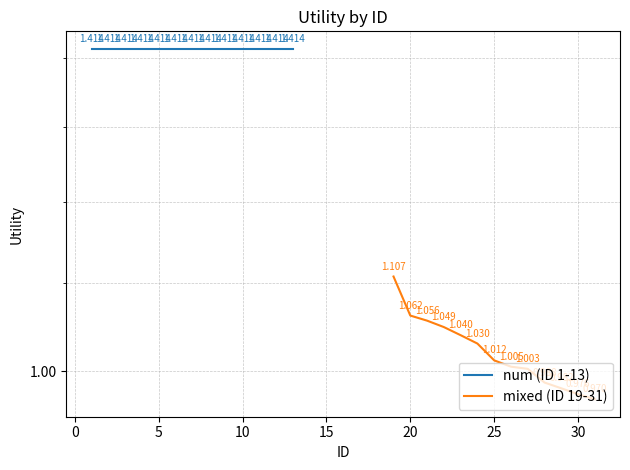

True or false: mixed (ID 19-31) has a value of 1.6 at 35.

False